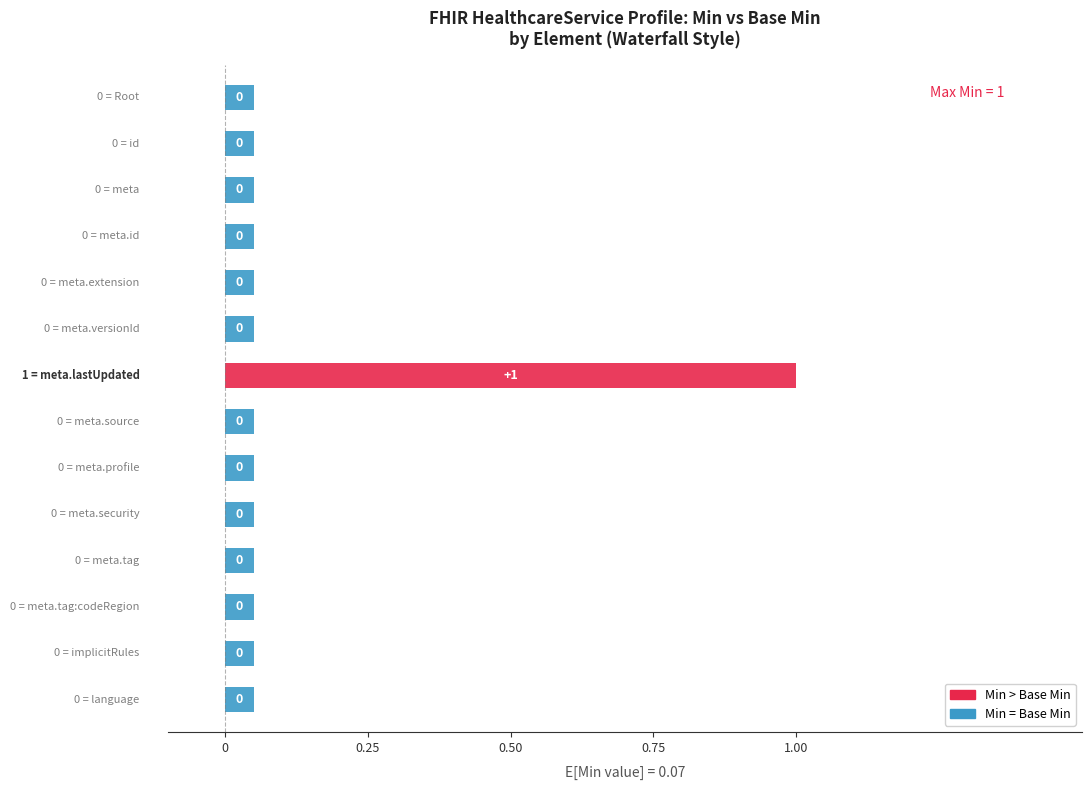

At HealthcareService.meta.versionId, list the series in order from largest to smallest.

Min, Base Min